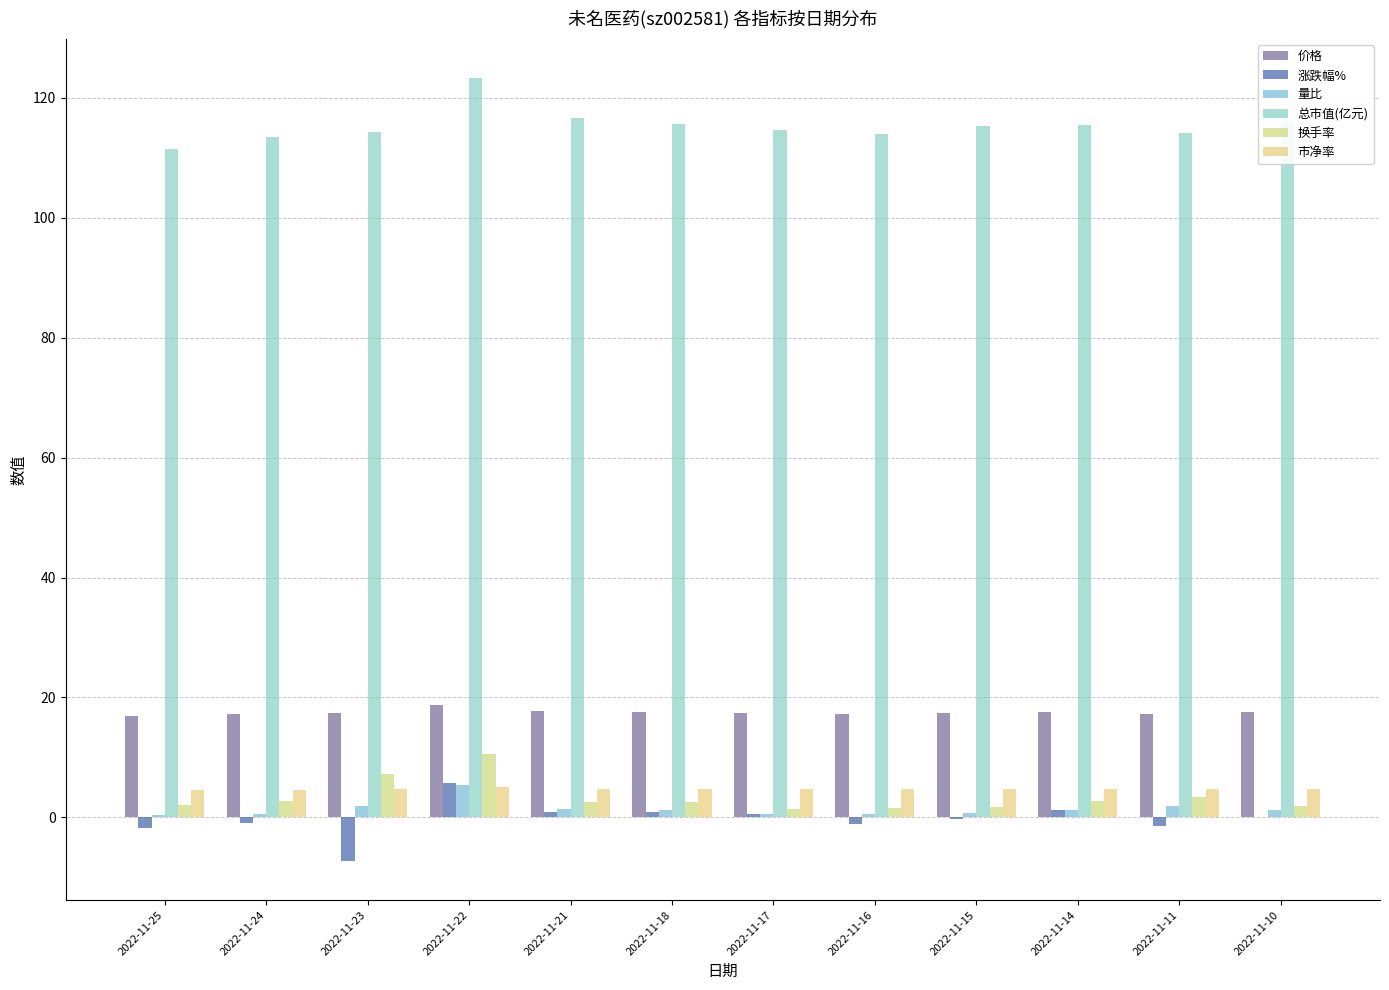

How many groups of bars are there?

12